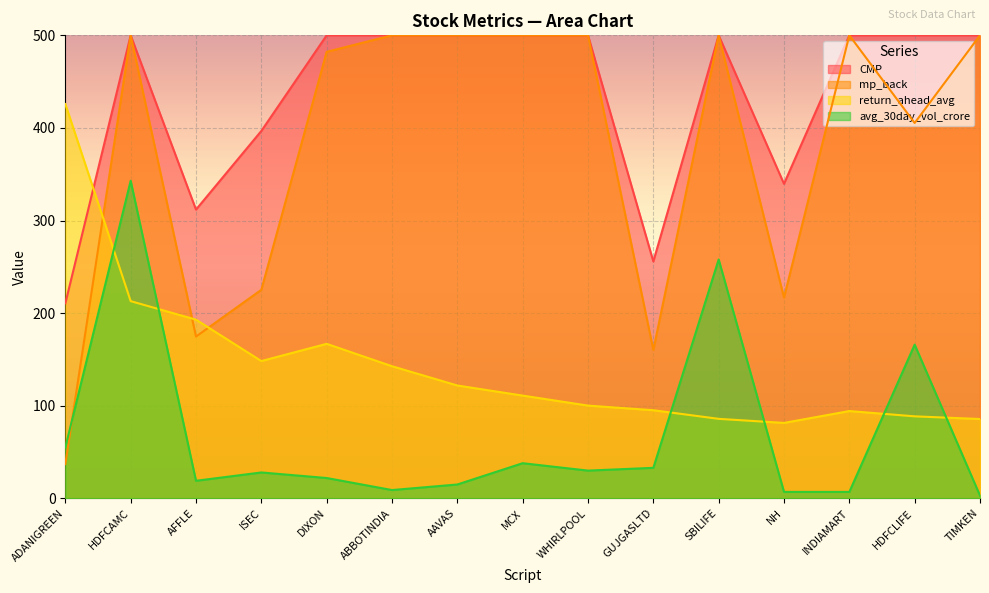

After their last crossing, which series has the higher values: avg_30day_vol_crore or return_ahead_avg?

return_ahead_avg